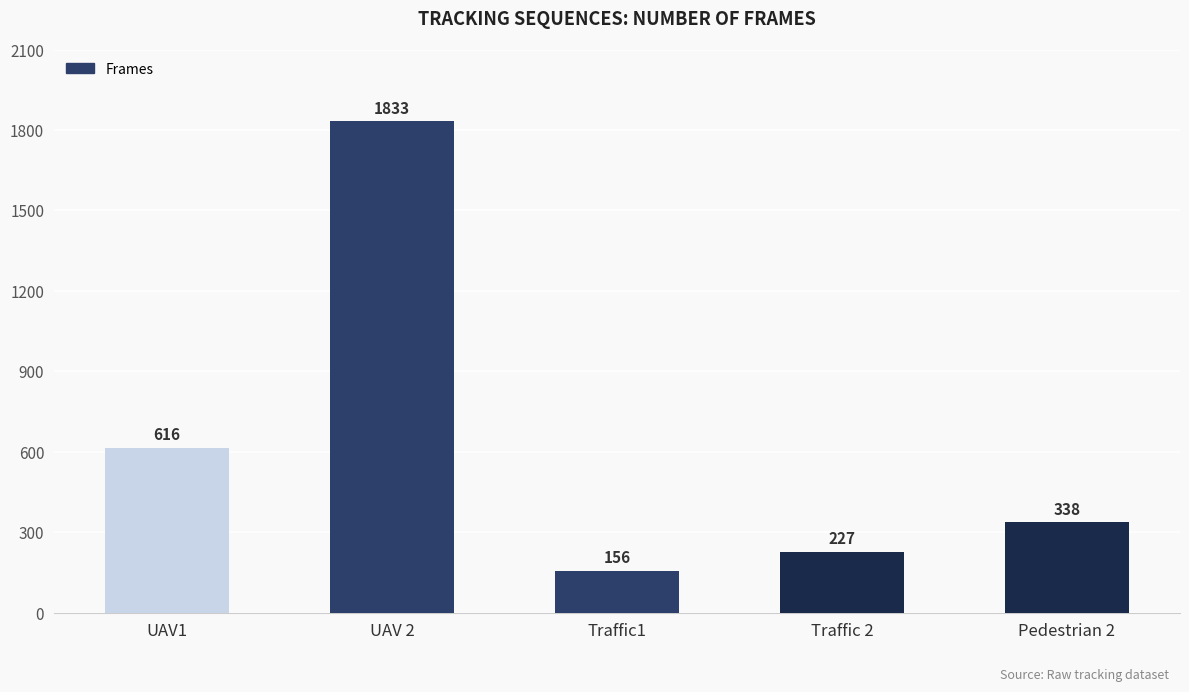

List the labels in order of value, largest first.

UAV 2, UAV1, Pedestrian 2, Traffic 2, Traffic1